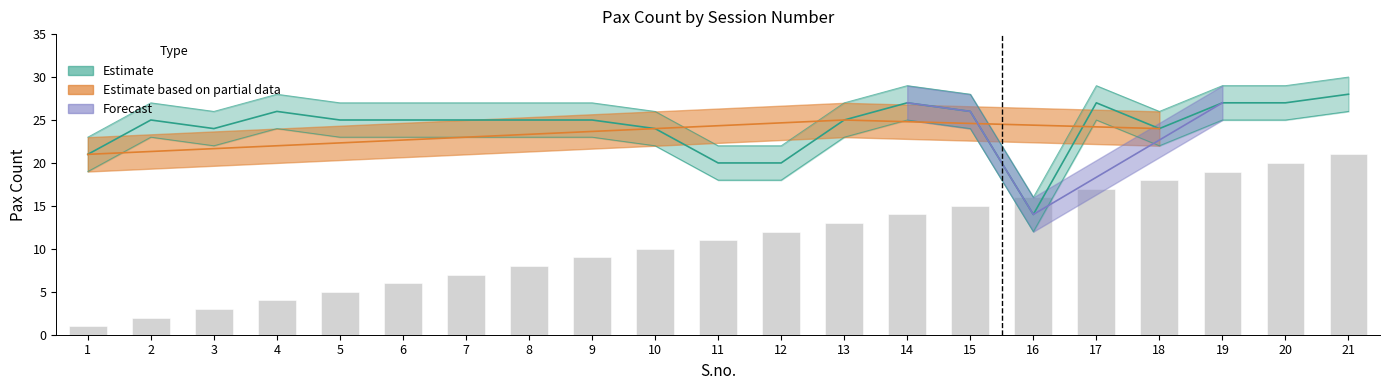

At which category does the chart reach its peak across all series?

21